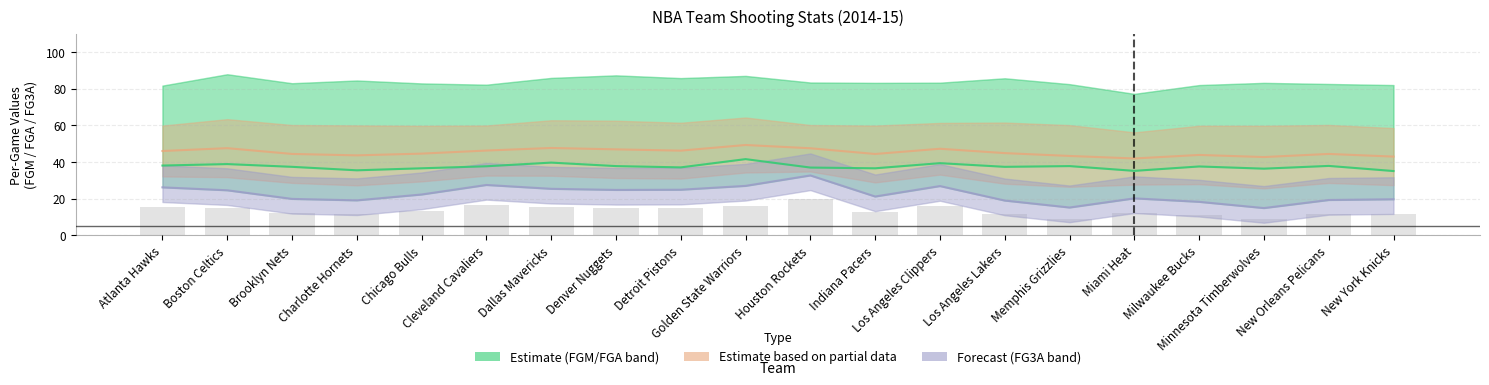

Is the value of Estimate based on partial data at Chicago Bulls greater than the value of Forecast at Los Angeles Lakers?

Yes